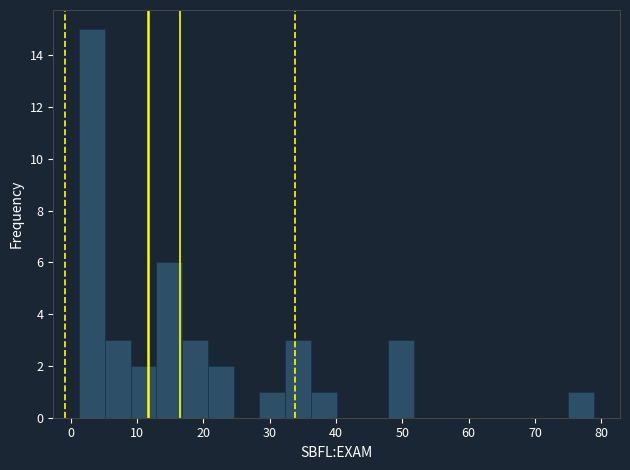

Around what value on the x-axis is the tallest bar? Give the approximate position of its centre, as read against the axis.

3